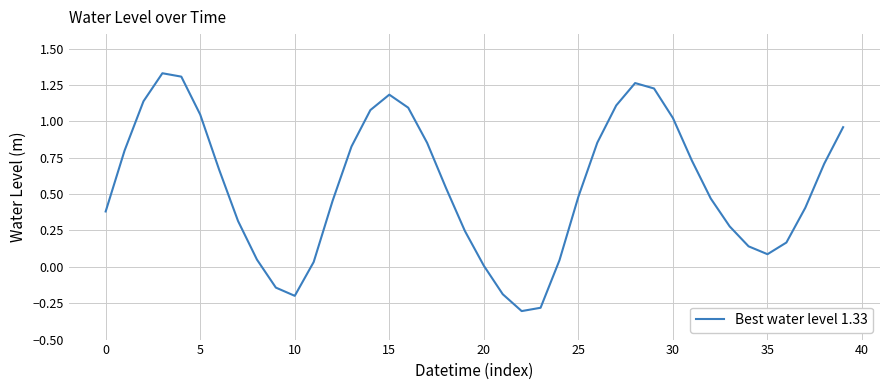

What is the difference between the maximum and minimum values?

1.6